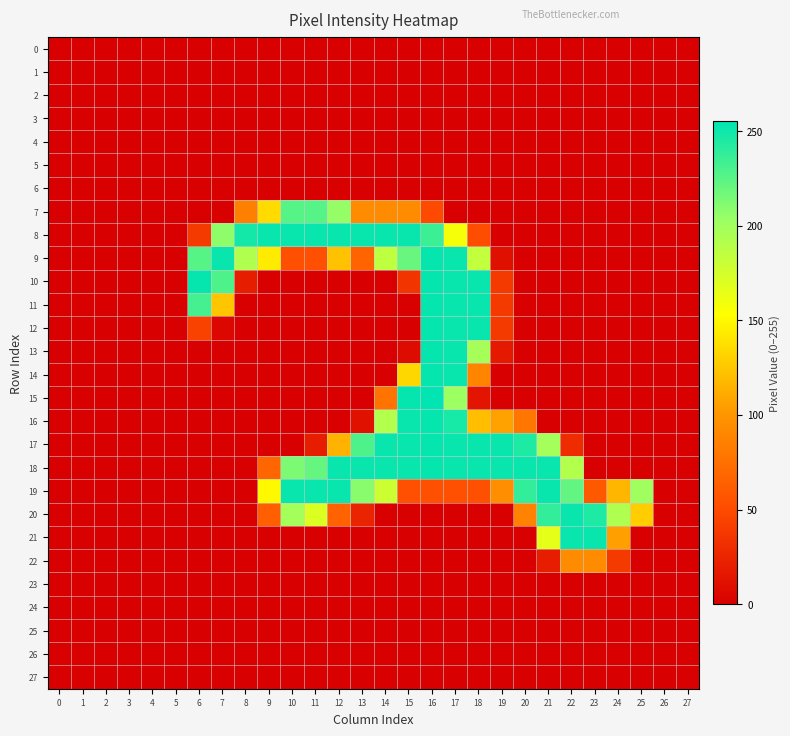

Which series has the largest total across all categories?

18